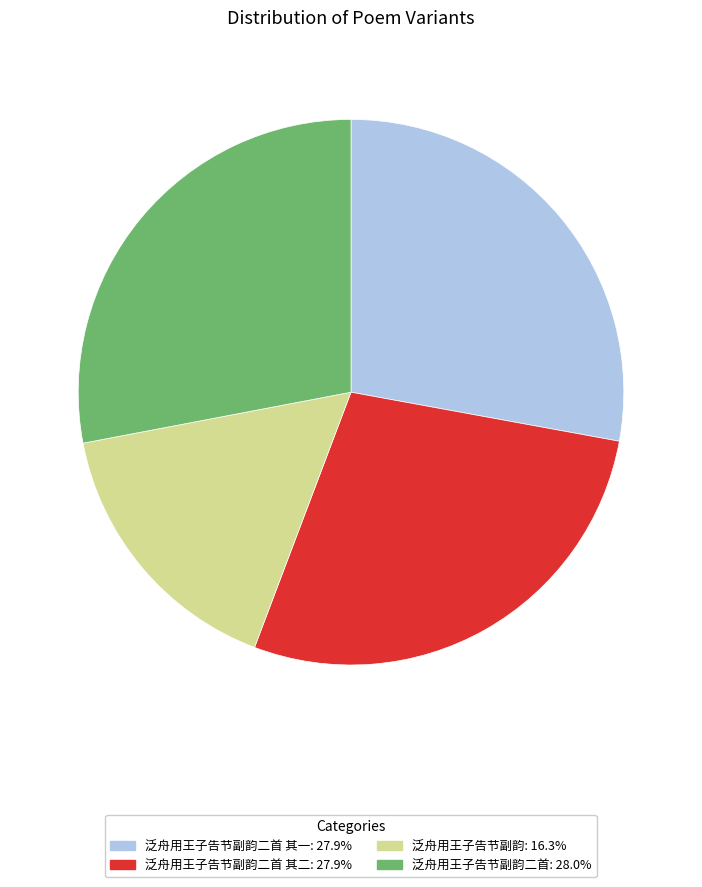

Count the number of slices in the pie.

4